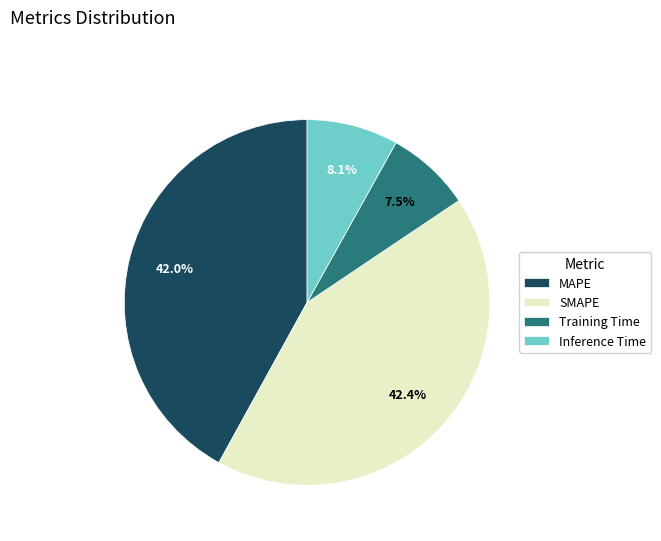

True or false: SMAPE accounts for 57% of the total.

False